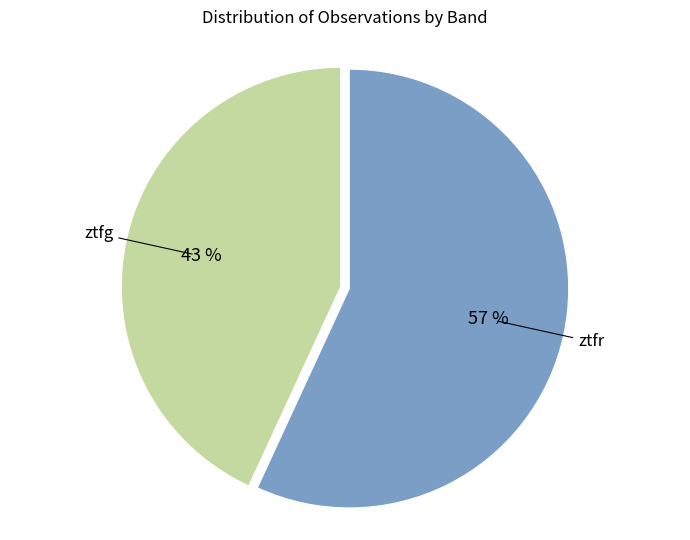

Combined, do ztfr and ztfg account for over 50%?

Yes